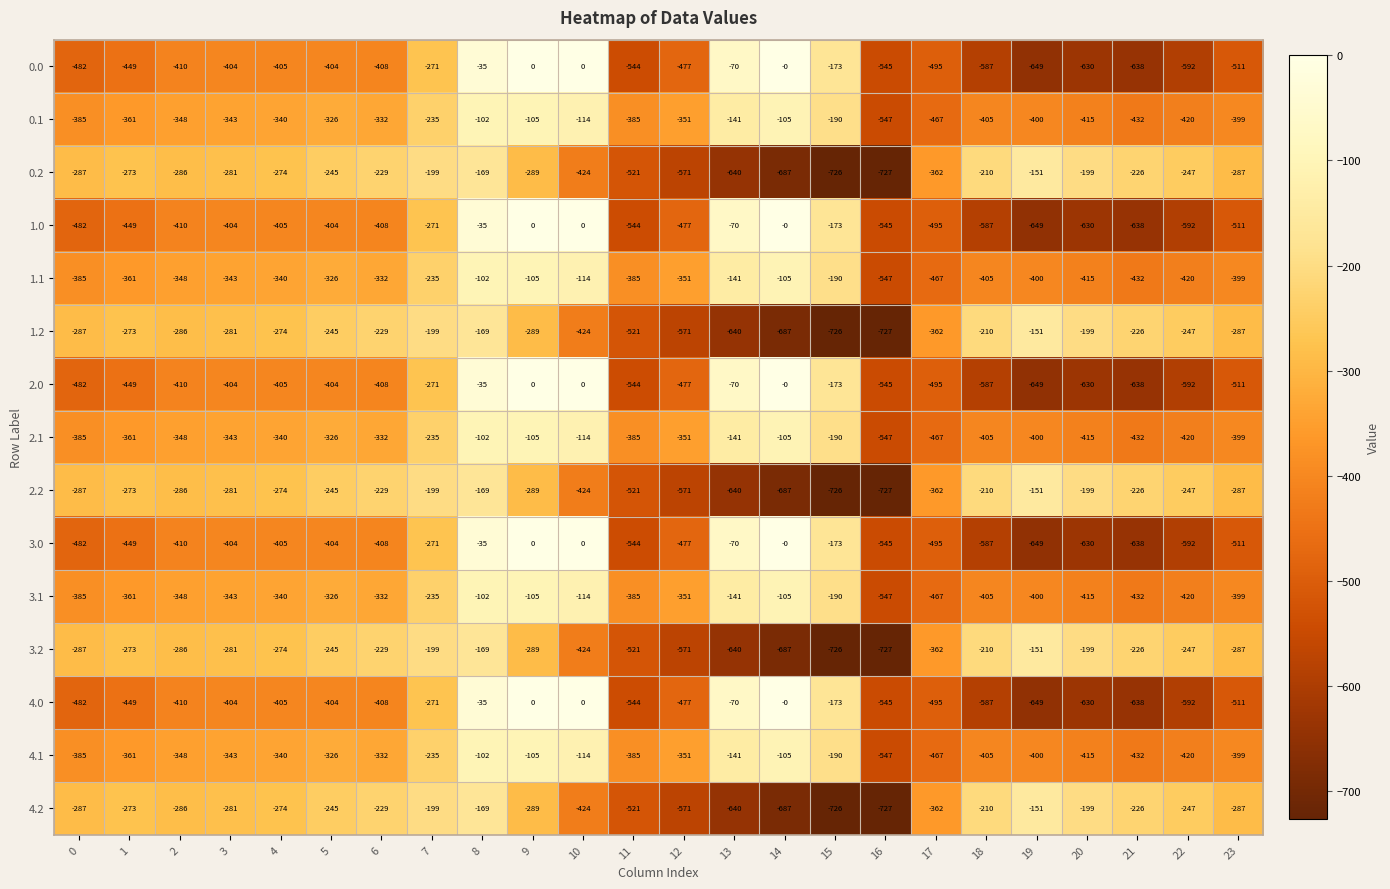

What is the highest value of the 2.1 series?

-102